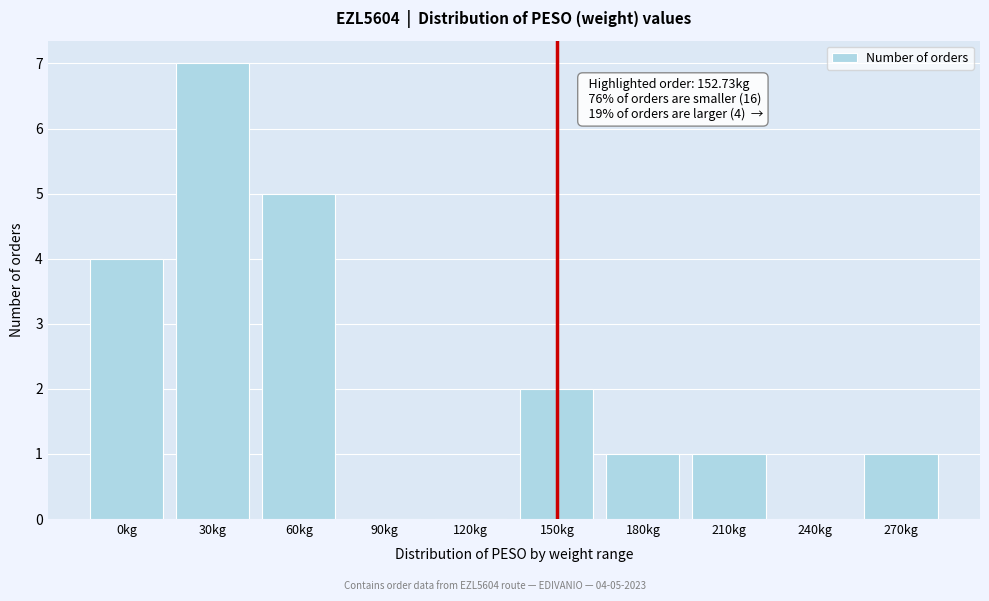

Reading right to left, what are all the values shown in this chart?

270kg=1	240kg=0	210kg=1	180kg=1	150kg=2	120kg=0	90kg=0	60kg=5	30kg=7	0kg=4